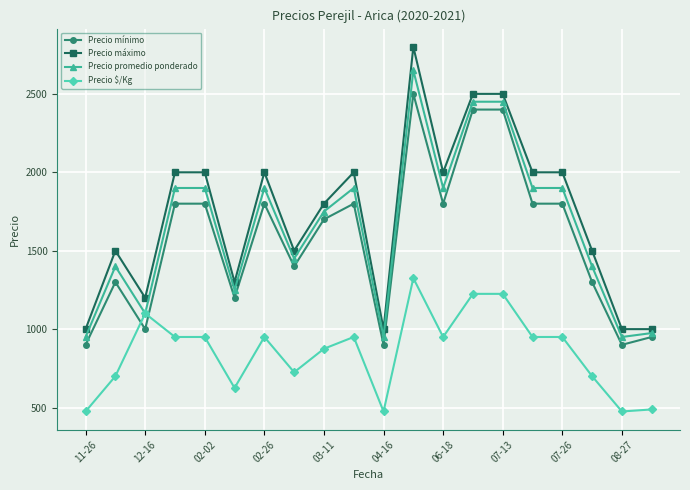

Is this an area chart (filled region under the line)?

No